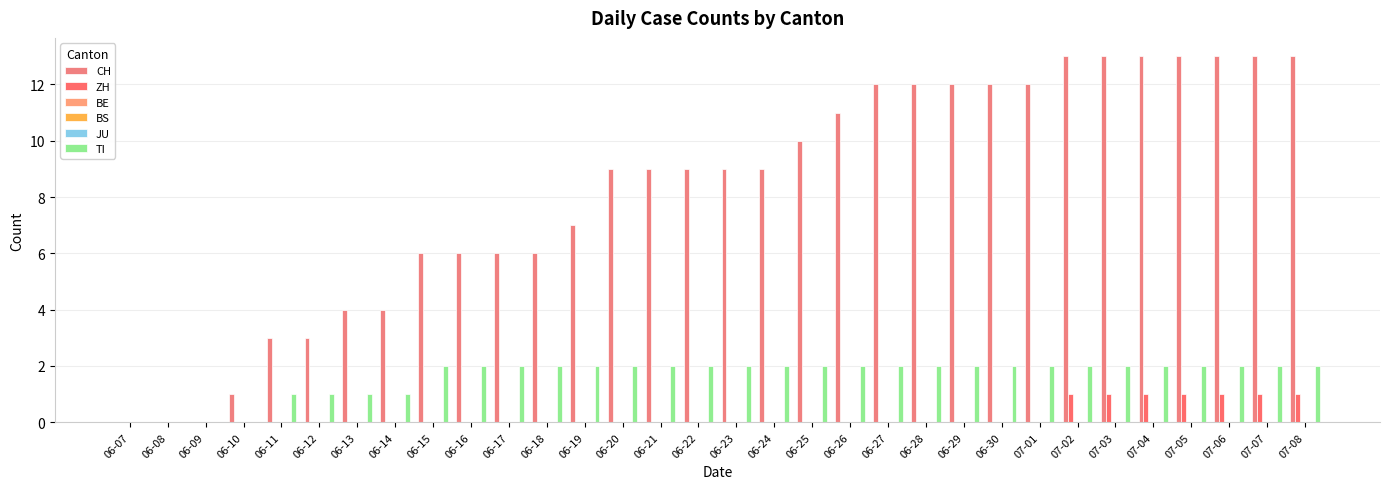

What is the label of the 1st bar from the right?

07-08